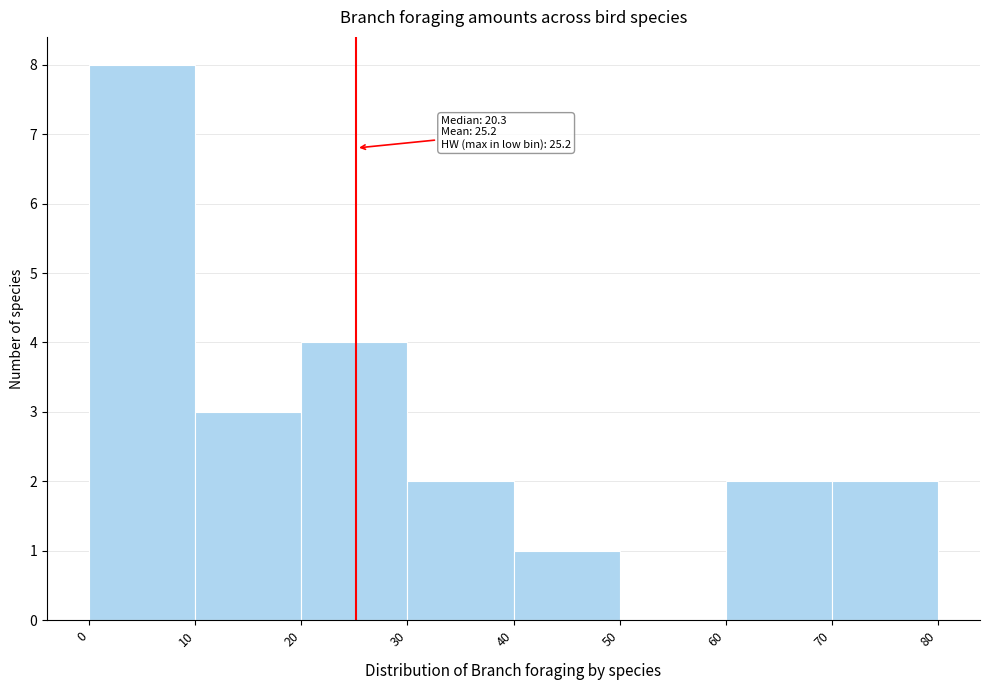

Over which range of the x-axis is the bar tallest?

0 to 10